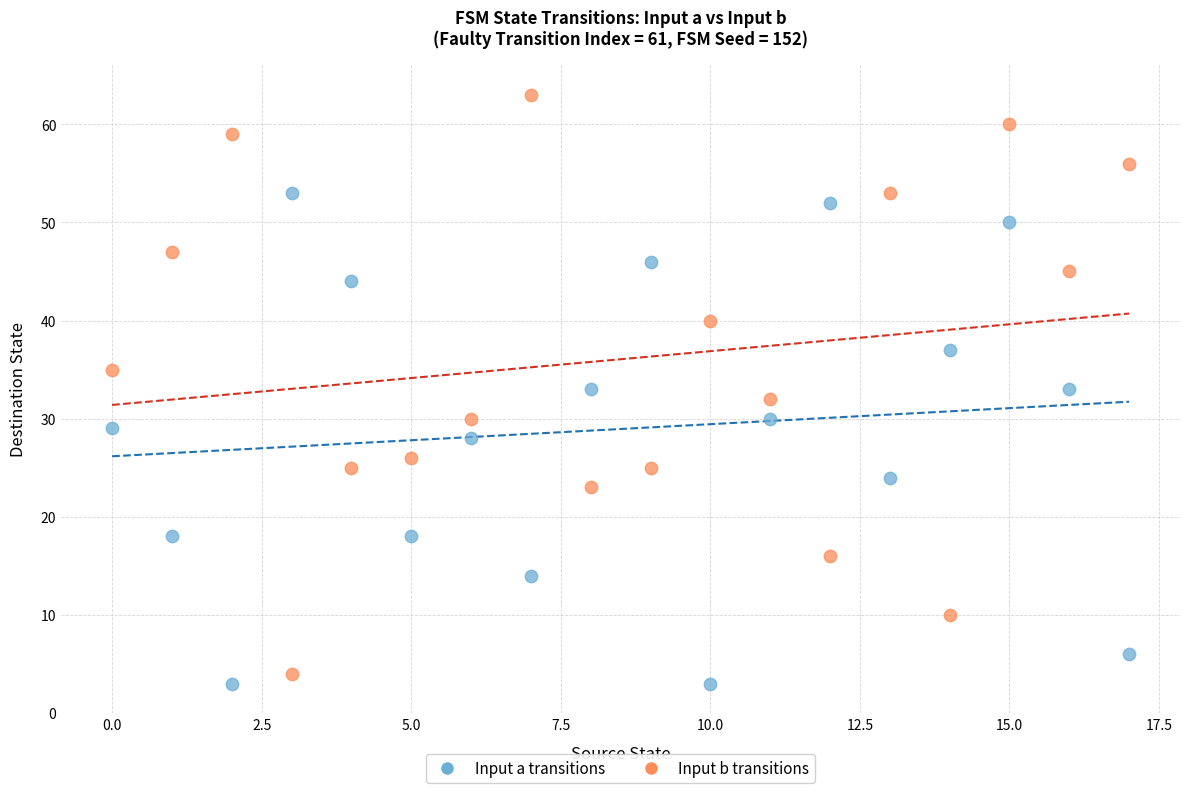

What are all the series names shown in the legend?

Input a transitions, Input b transitions